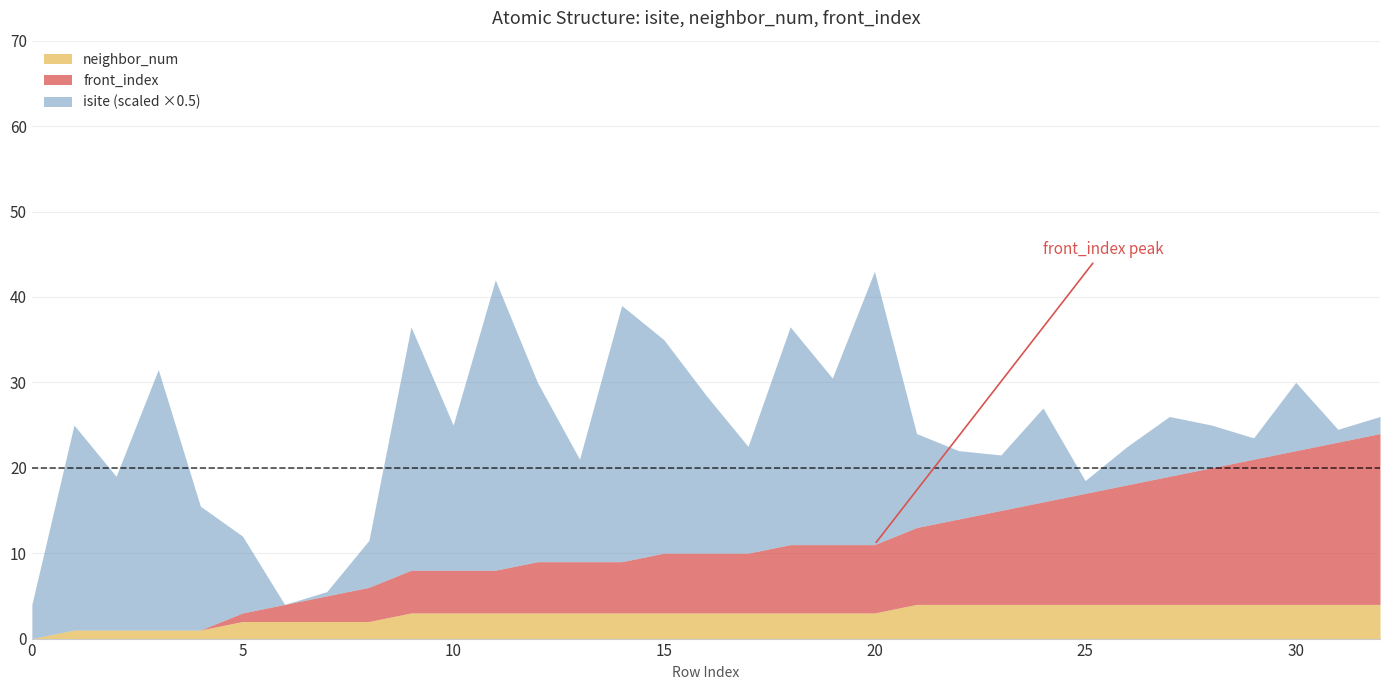

Reading left to right, what are all the values shown in this chart?

isite: 0=8	1=48	2=36	3=61	4=29	5=18	6=0	7=1	8=11	9=57	10=34	11=68	12=42	13=24	14=60	15=50	16=37	17=25	18=51	19=39	20=64	21=22	22=16	23=13	24=22	25=3	26=9	27=14	28=10	29=5	30=16	31=3	32=4
neighbor_num: 0=0	1=1	2=1	3=1	4=1	5=2	6=2	7=2	8=2	9=3	10=3	11=3	12=3	13=3	14=3	15=3	16=3	17=3	18=3	19=3	20=3	21=4	22=4	23=4	24=4	25=4	26=4	27=4	28=4	29=4	30=4	31=4	32=4
front_index: 0=0	1=0	2=0	3=0	4=0	5=1	6=2	7=3	8=4	9=5	10=5	11=5	12=6	13=6	14=6	15=7	16=7	17=7	18=8	19=8	20=8	21=9	22=10	23=11	24=12	25=13	26=14	27=15	28=16	29=17	30=18	31=19	32=20